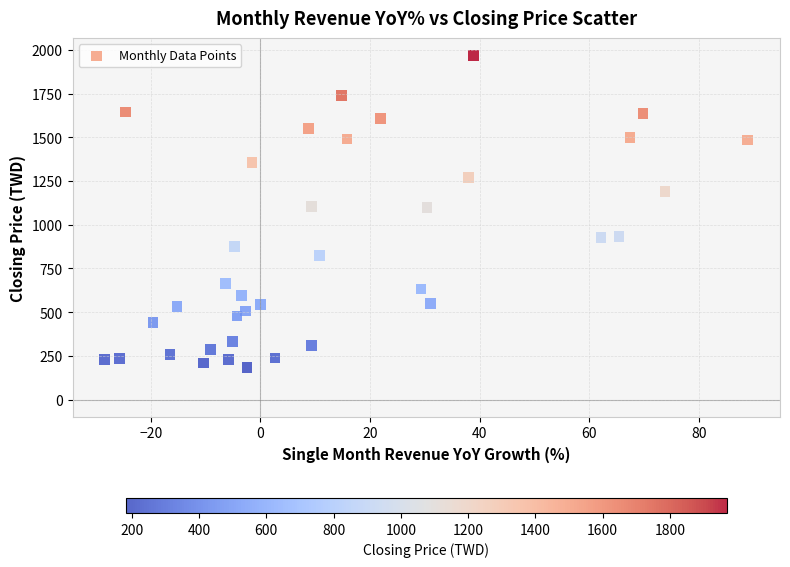

What is the range of X values (max minus min)?

117.3